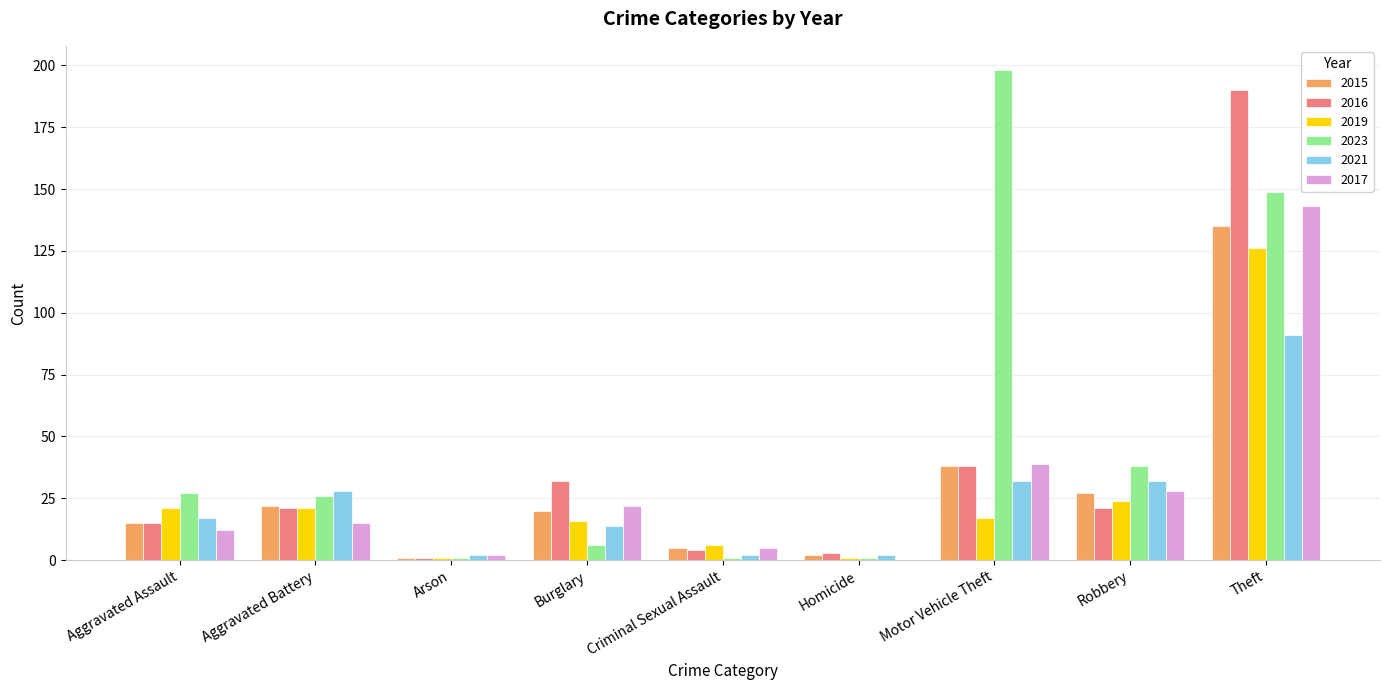

Between Aggravated Assault and Aggravated Battery, which series saw the biggest shift?

2021